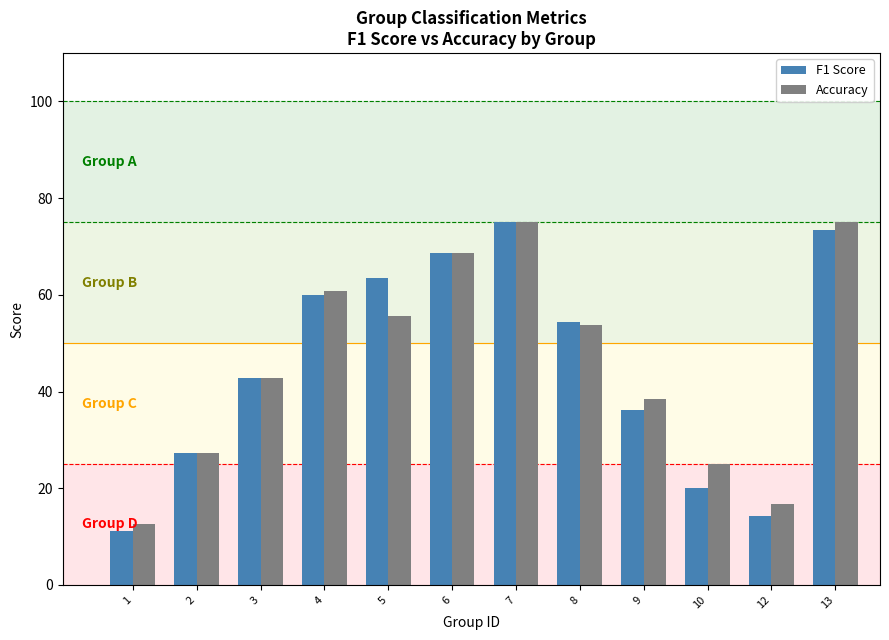

What is the maximum value shown in the chart?

75.0